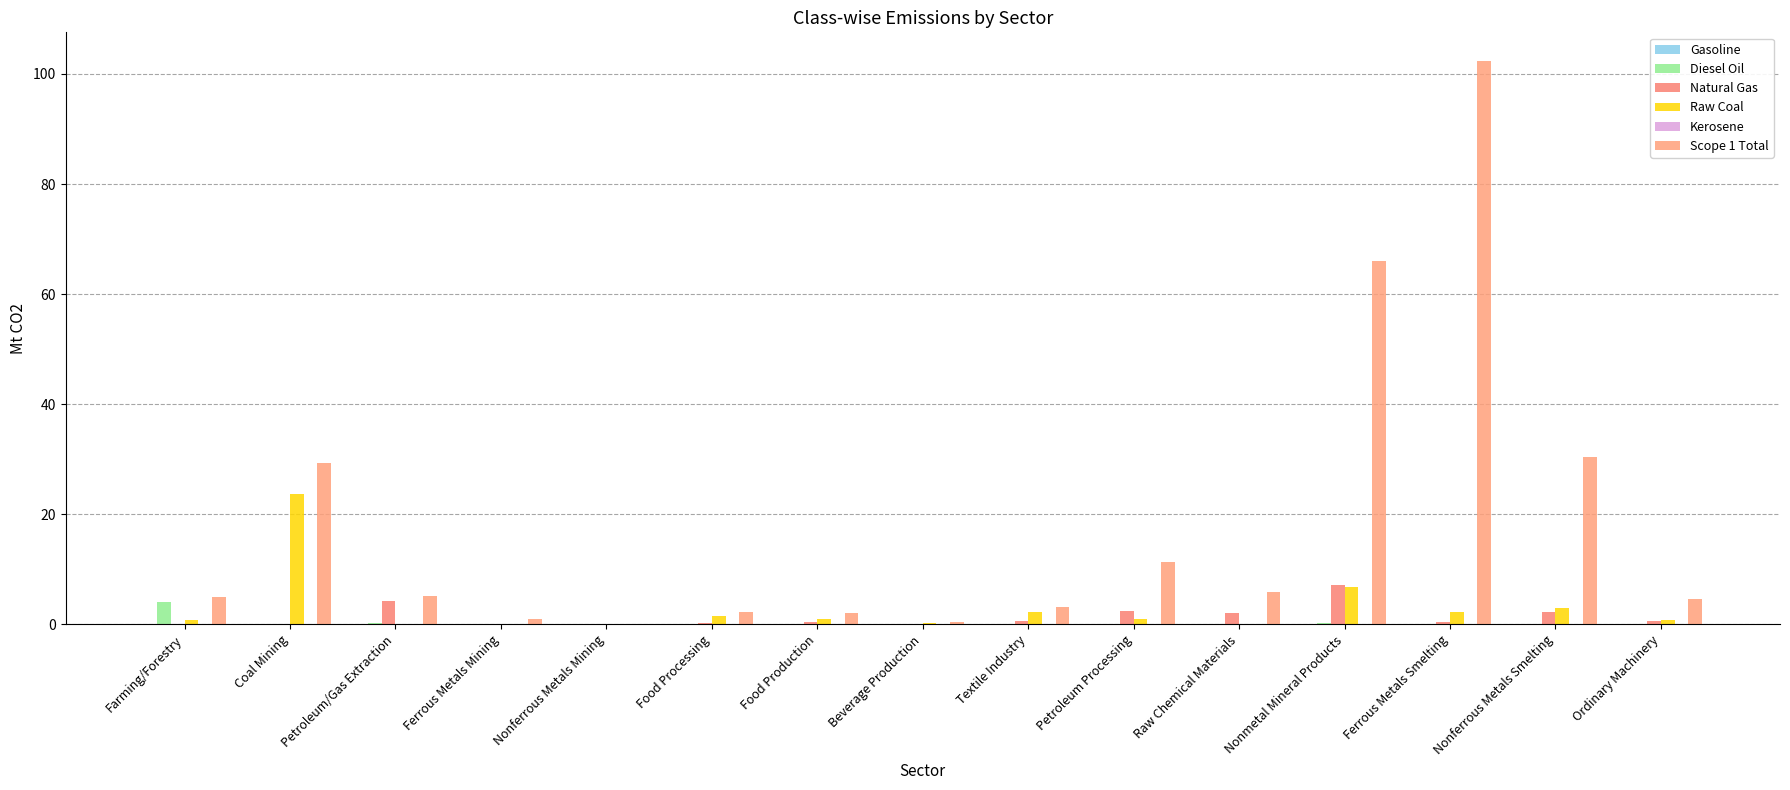

The Gasoline series shows 0.0 at Beverage Production. True or false?

False